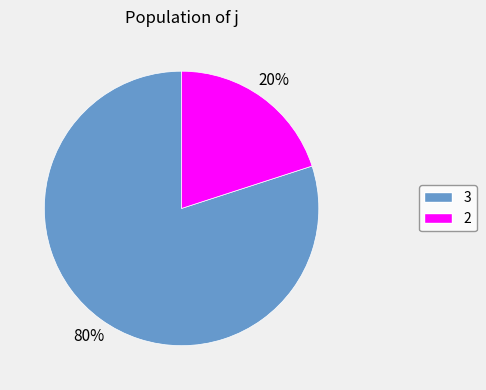

To the nearest percent, what is the average slice percentage?

50%